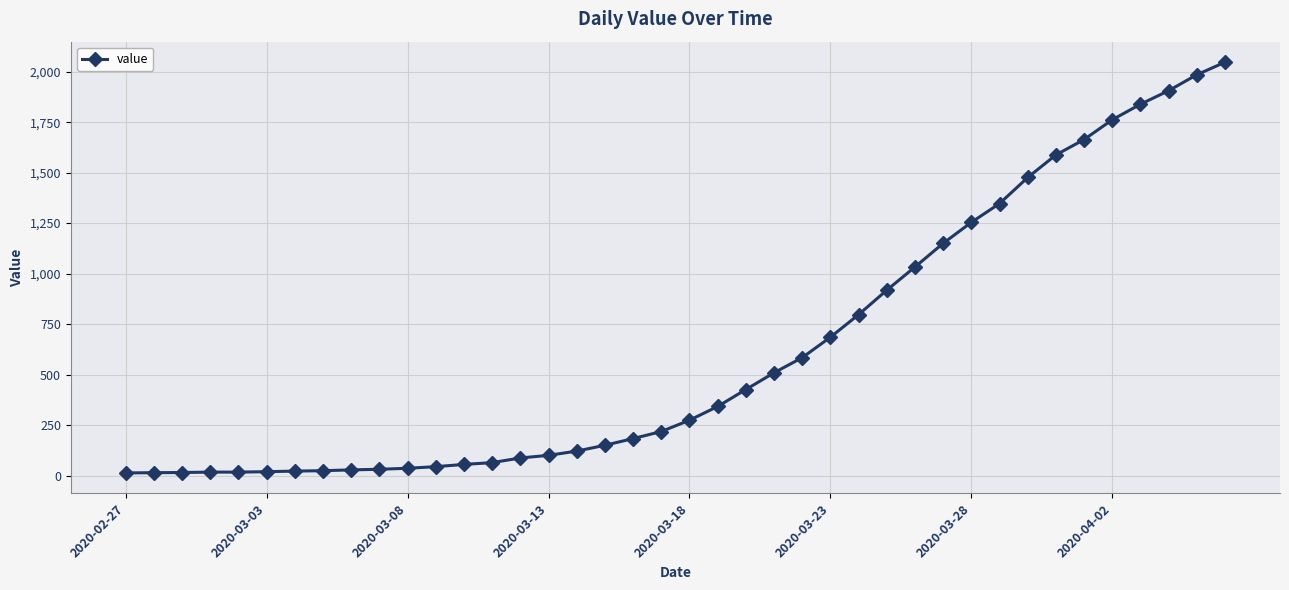

What is the greatest value displayed?

2047